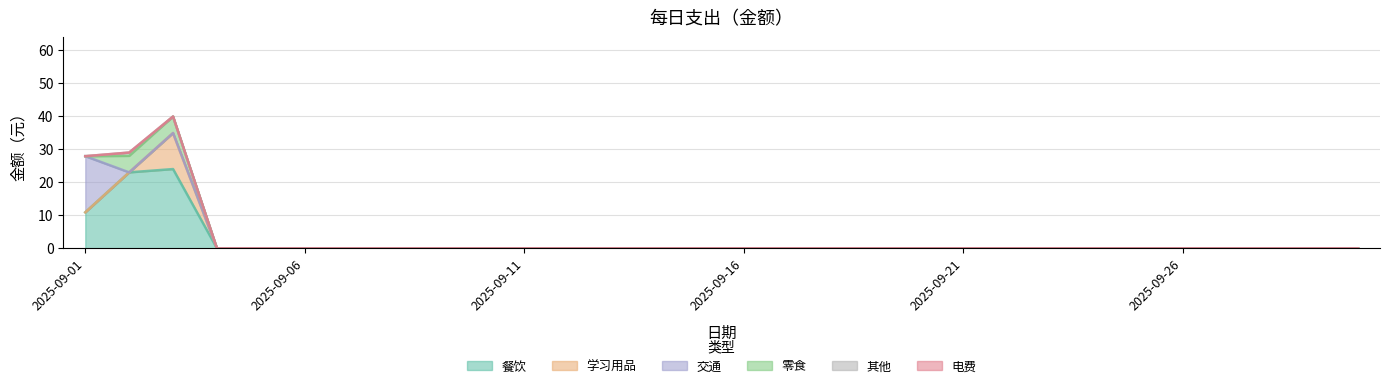

Which series has the largest total across all categories?

餐饮